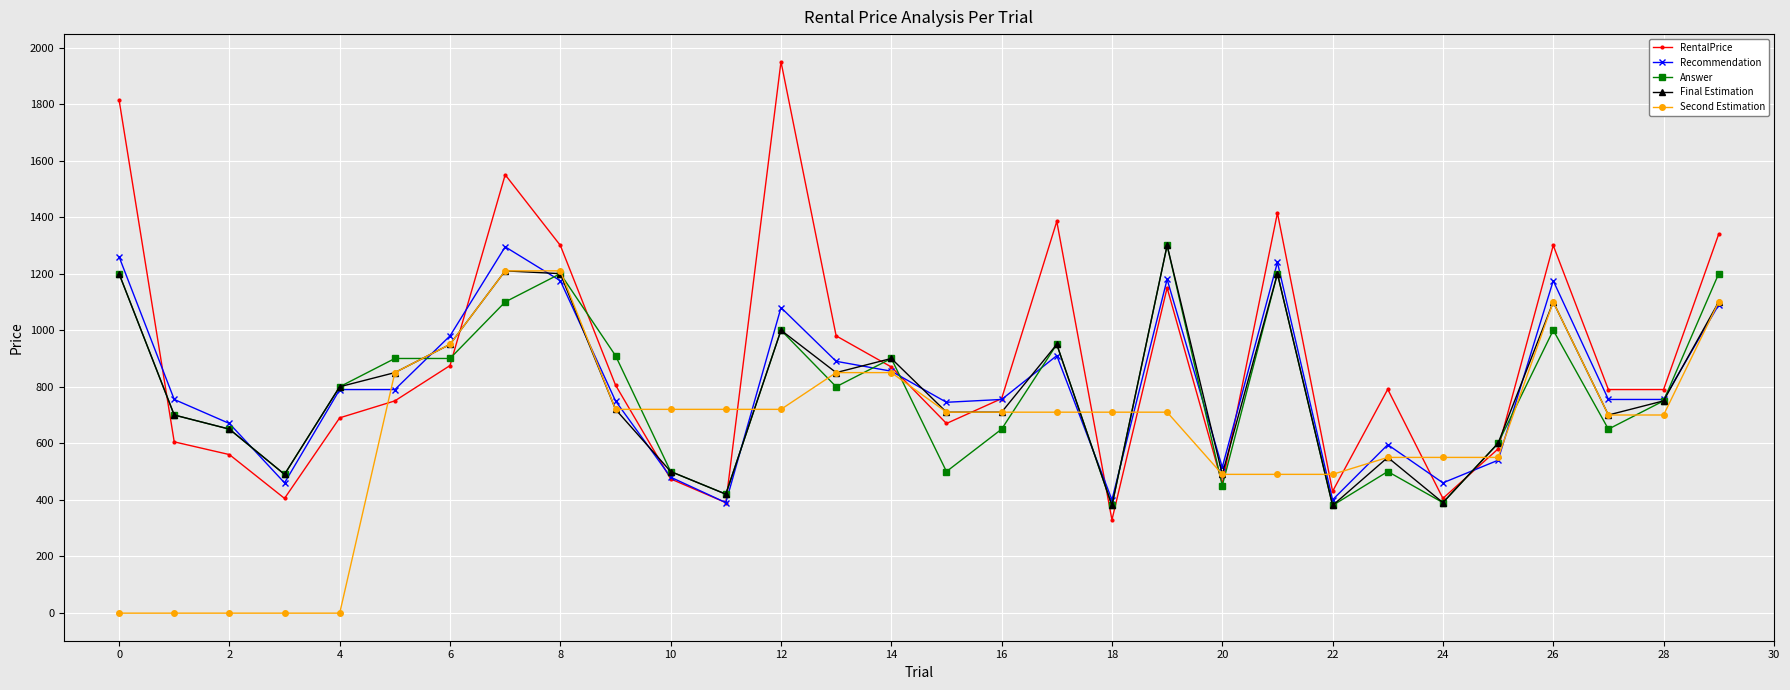

How many values in the Recommendation series are below 755?

12